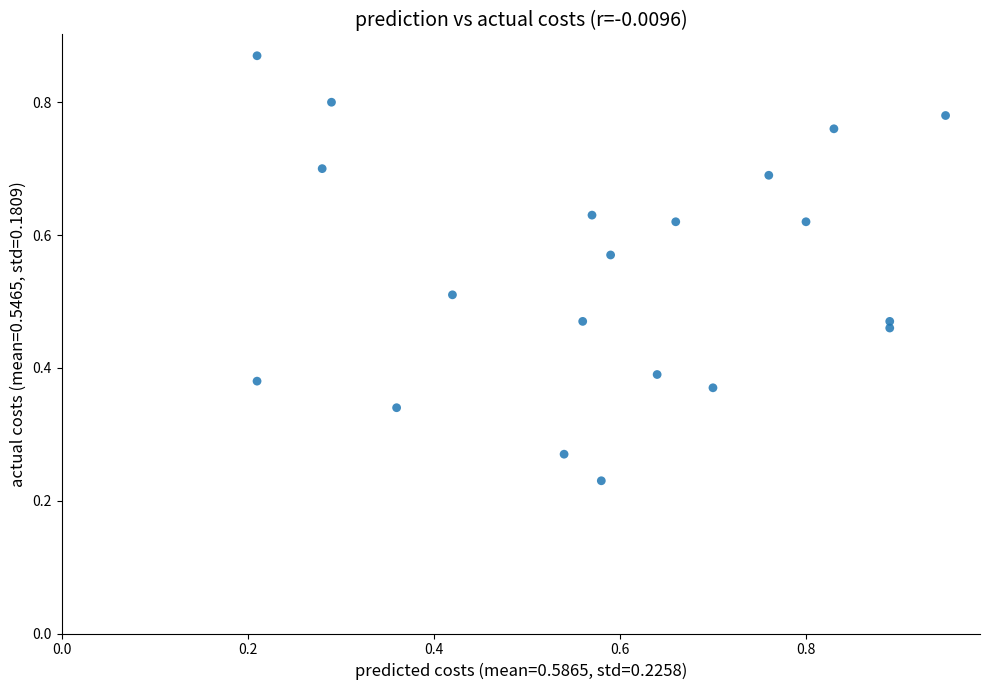

Count the number of points in this scatter plot.

20